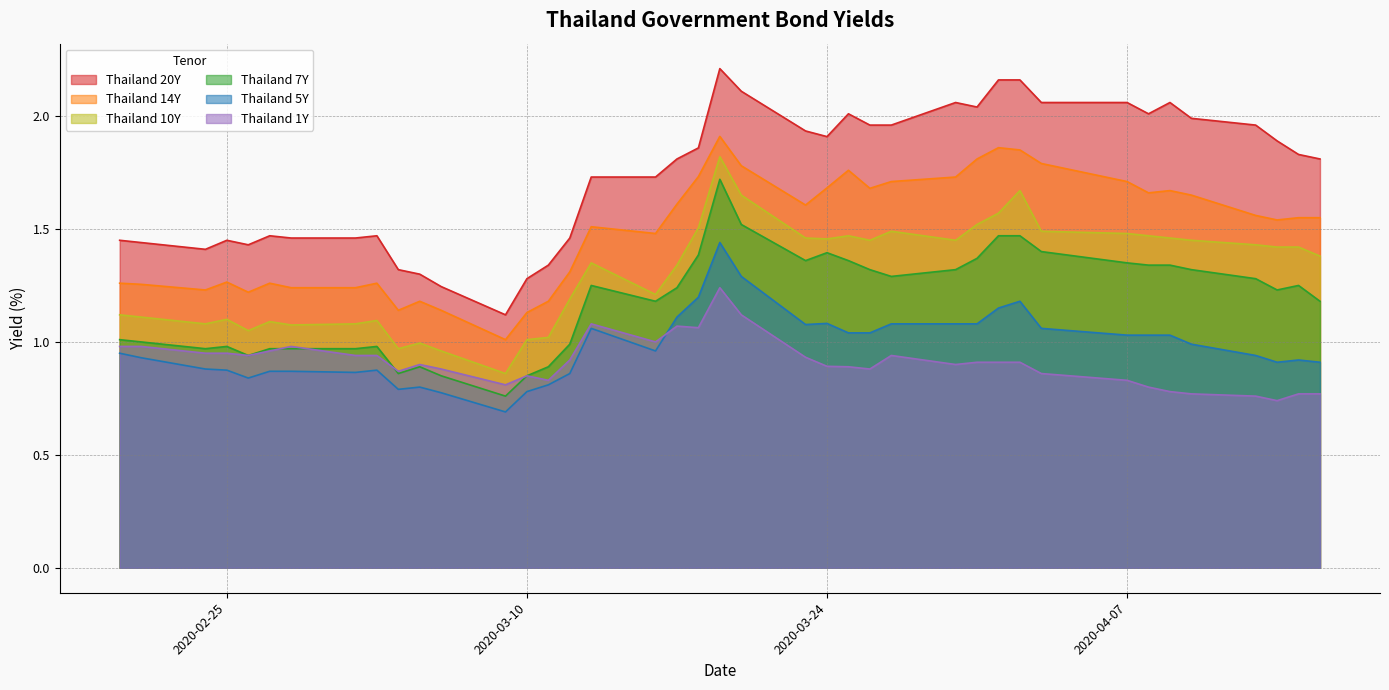

Between 2020-03-13 and 2020-04-13, which series saw the biggest shift?

Thailand 1Y